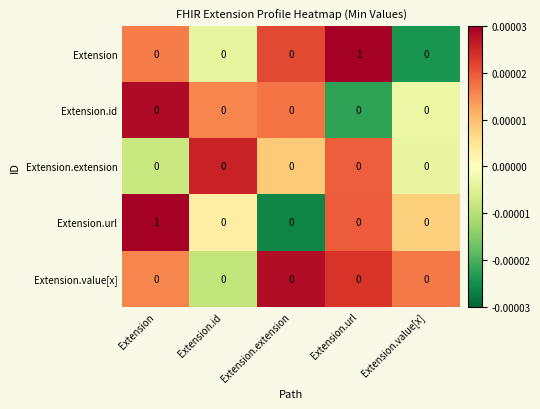

Between Extension.id and Extension.url, which series saw the biggest shift?

Extension